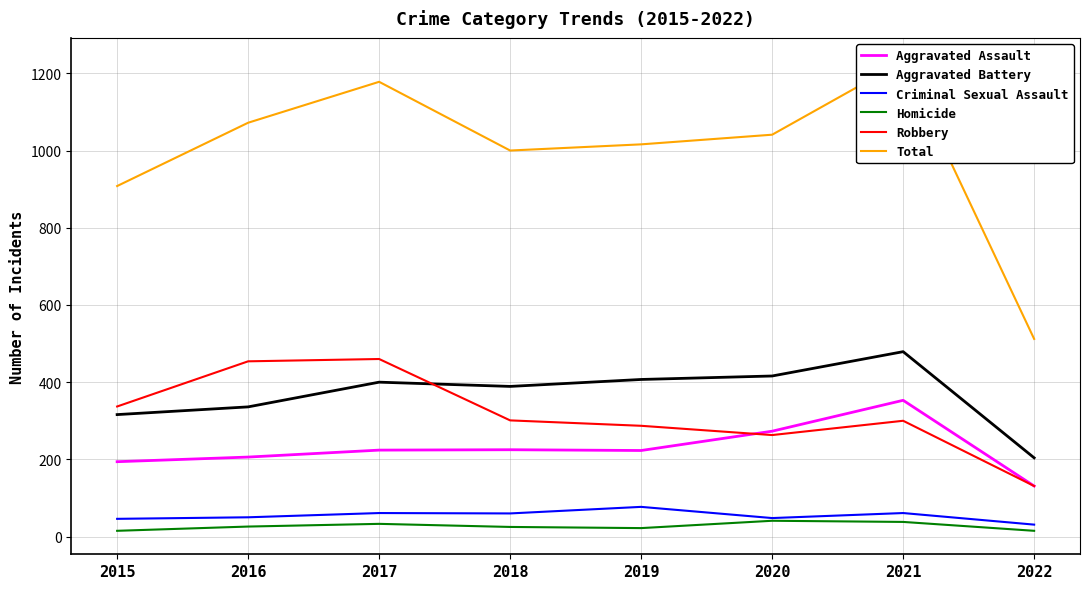

Between 2022 and 2019, which is larger?

2019